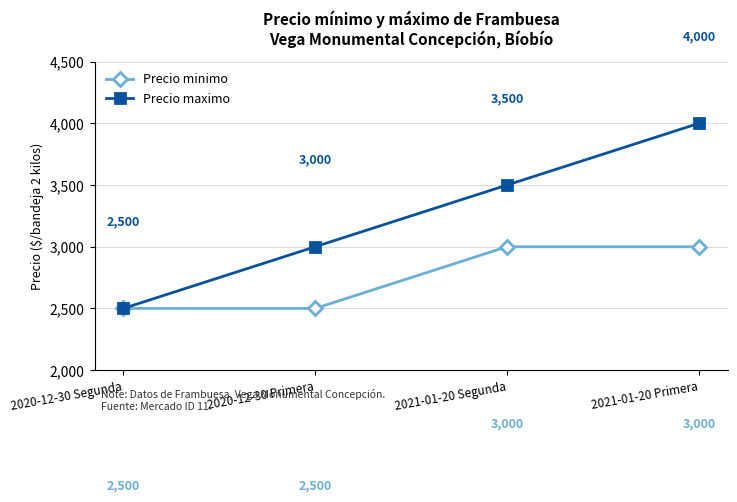

The Precio minimo series shows 1132 at 2020-12-30 Segunda. True or false?

False